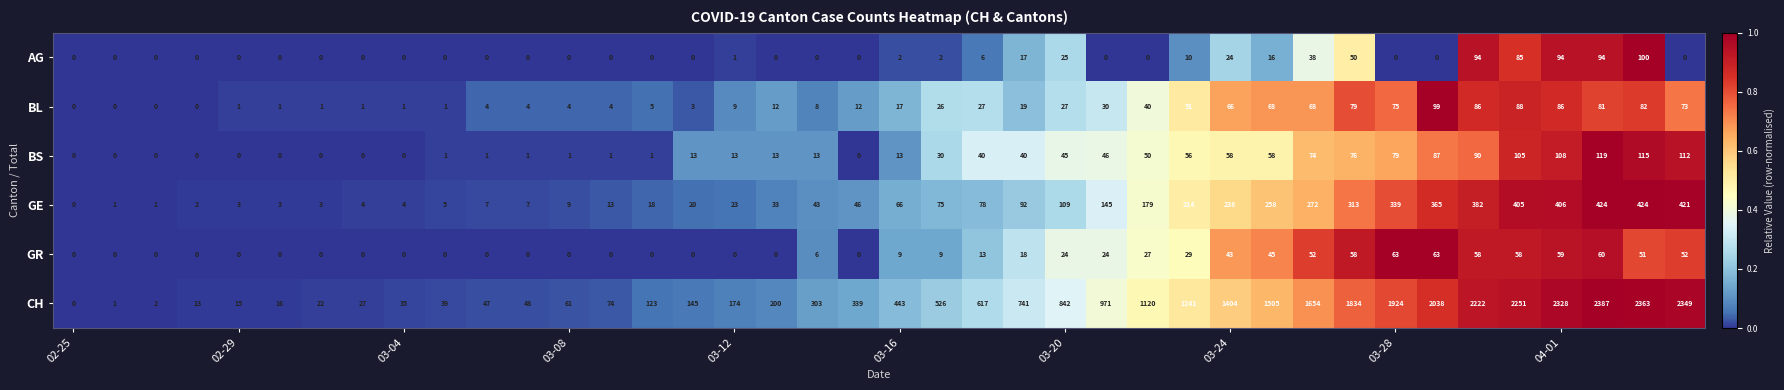

What is the difference between the maximum and minimum values in the AG series?

100